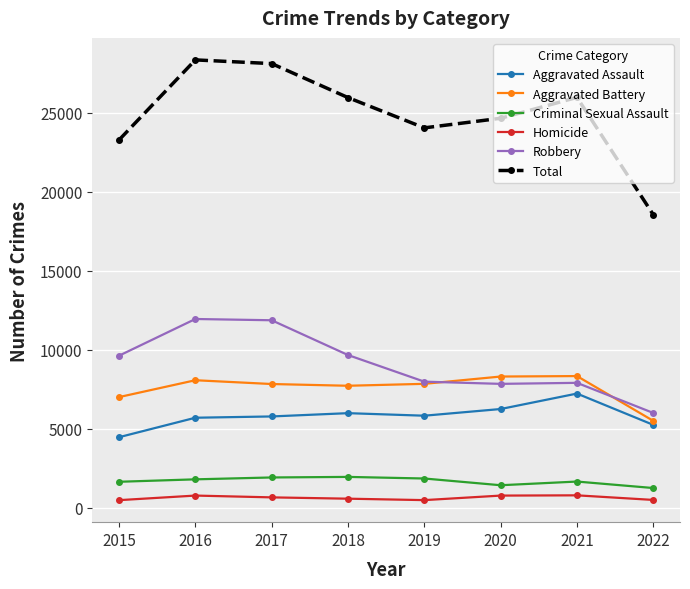

True or false: Homicide has more than 1 interior local peaks.

True